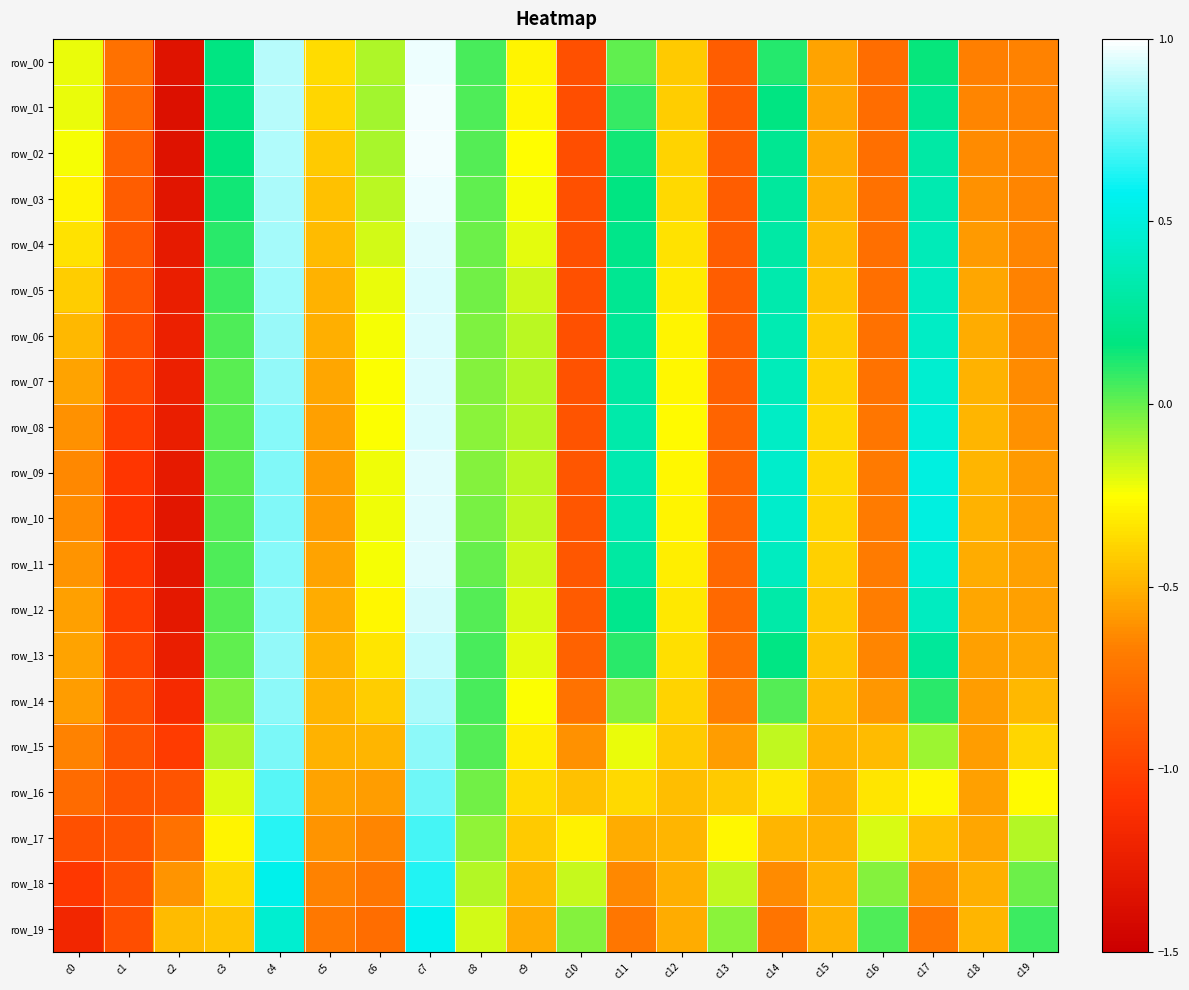

What is the total value across all series at c4?

15.6